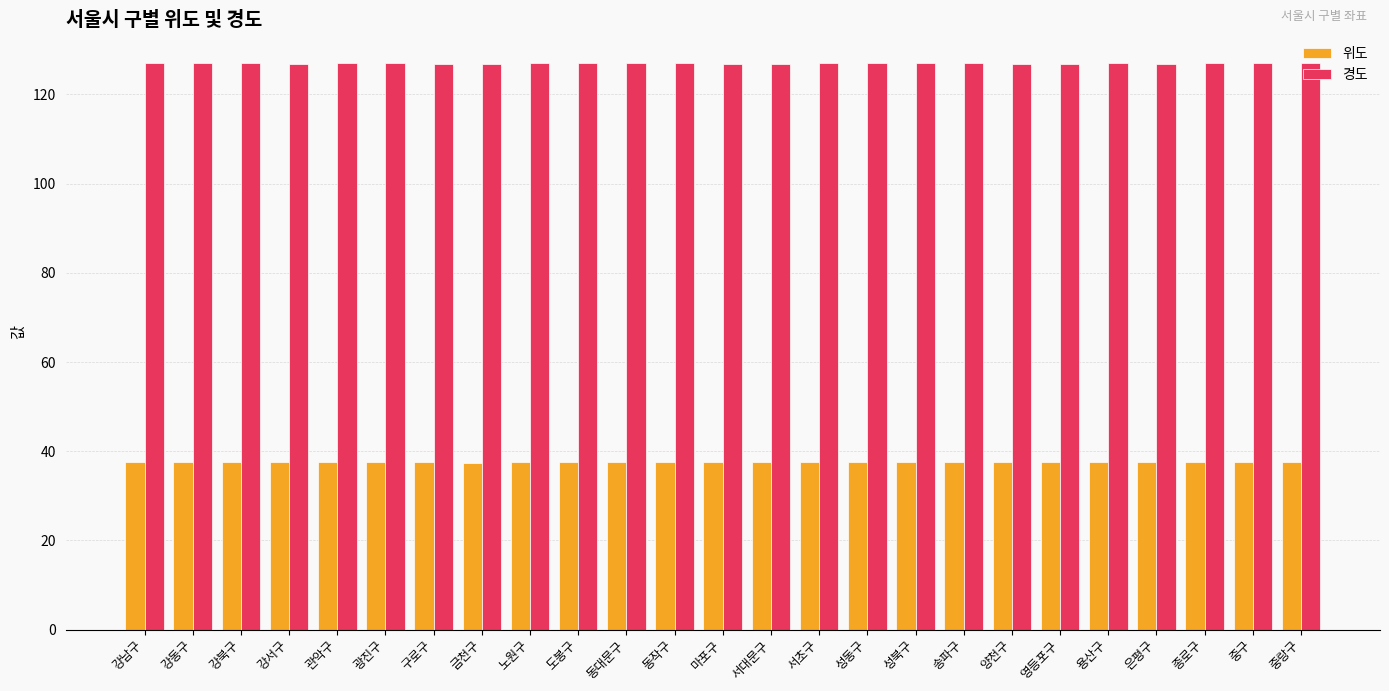

How many categories are shown in the chart?

25